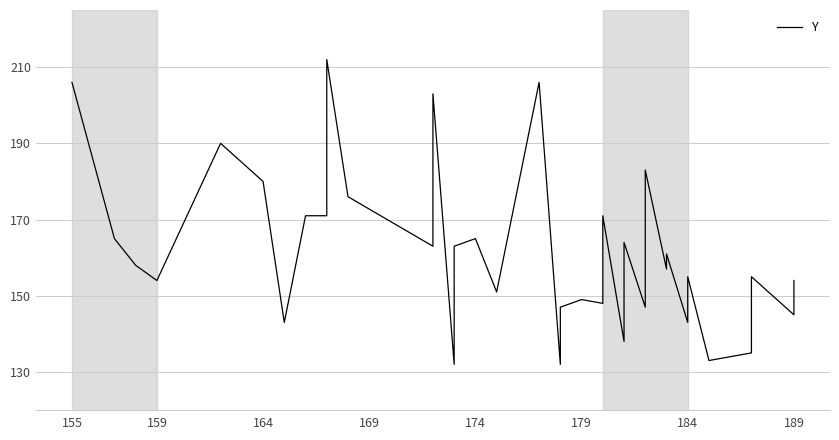

Is it true that the value at 159 is 242?

False